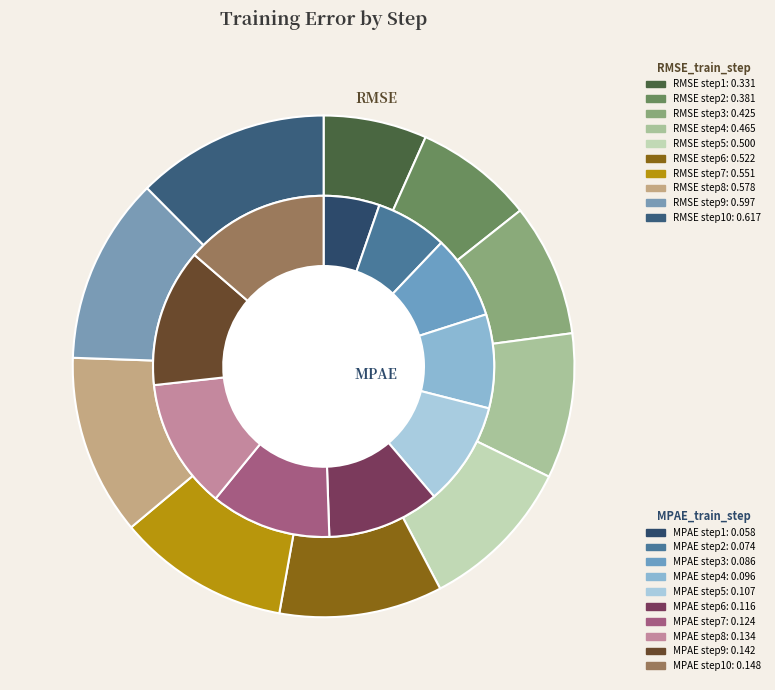

Which slice is the smallest?

step1